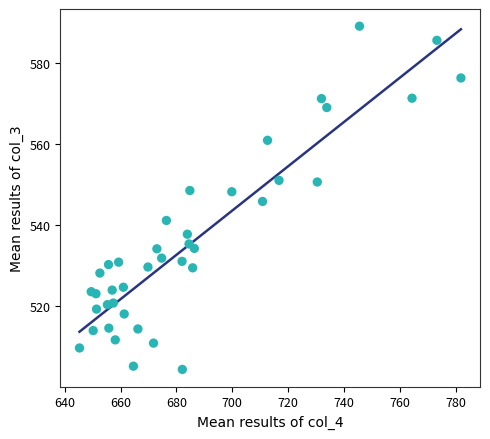

What is the range of X values (max minus min)?

136.5